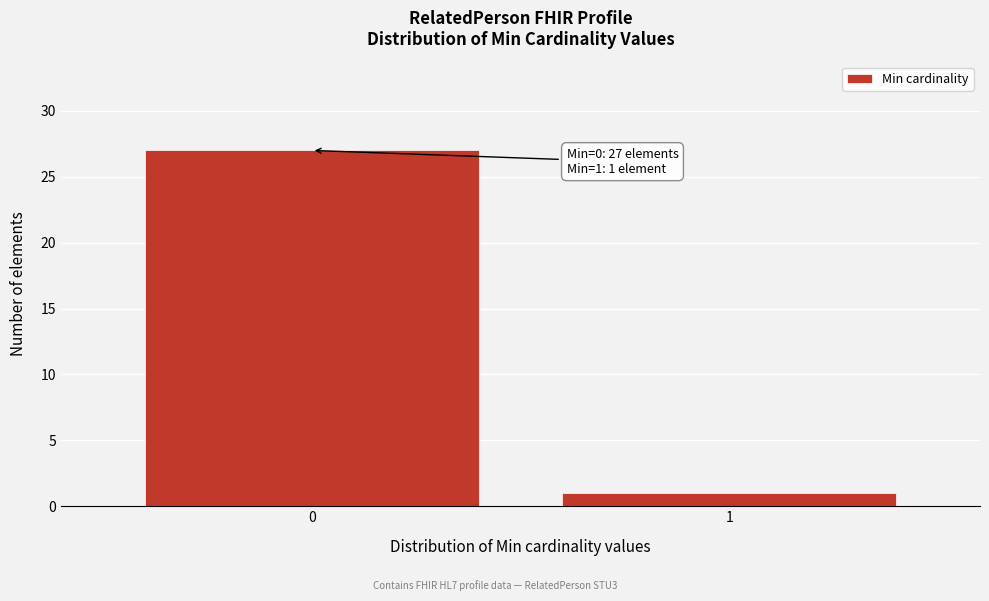

Reading left to right, what are all the values shown in this chart?

27	1